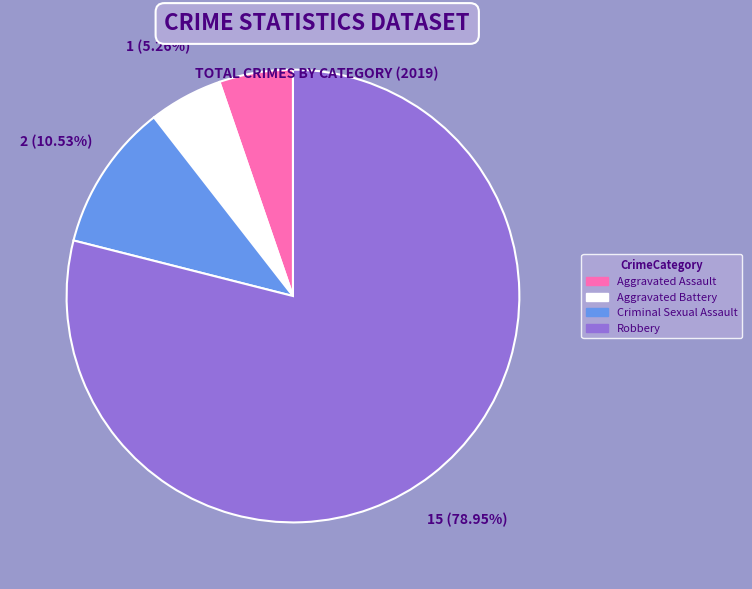

Is there any slice that represents more than half of the pie?

Yes